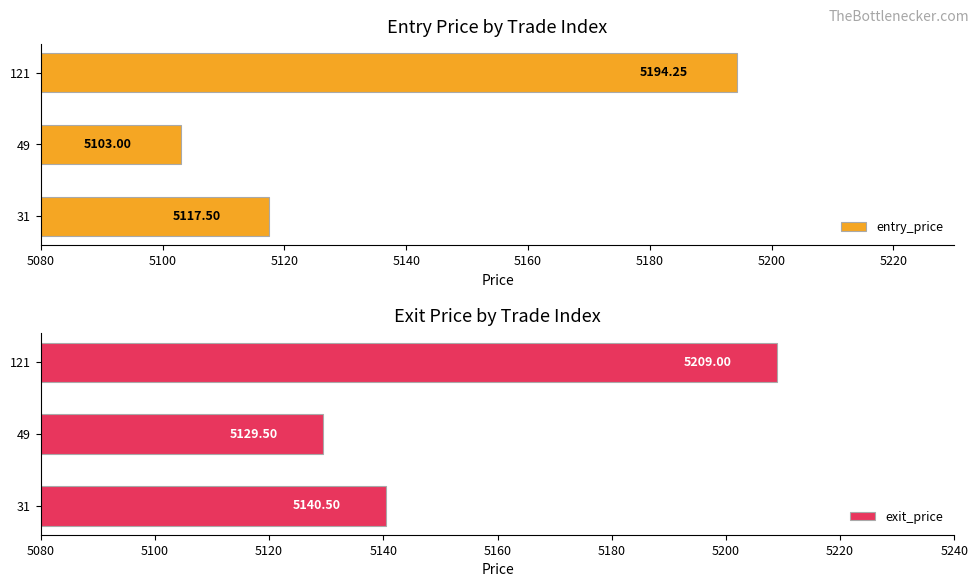

How many bars are there in total?

6